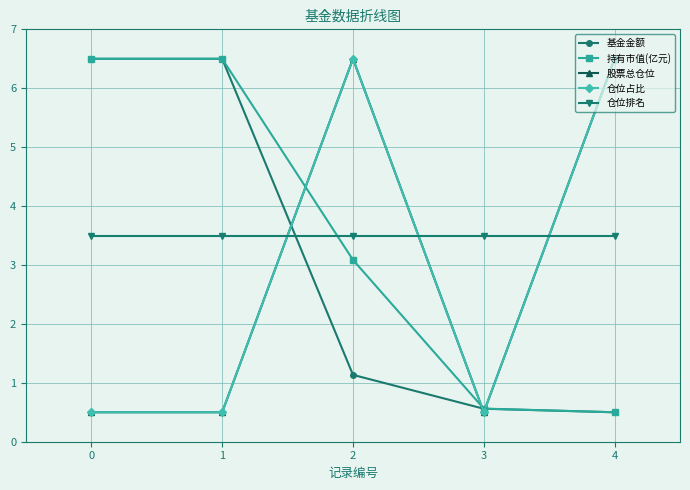

Which category has the lowest value across all series?

4